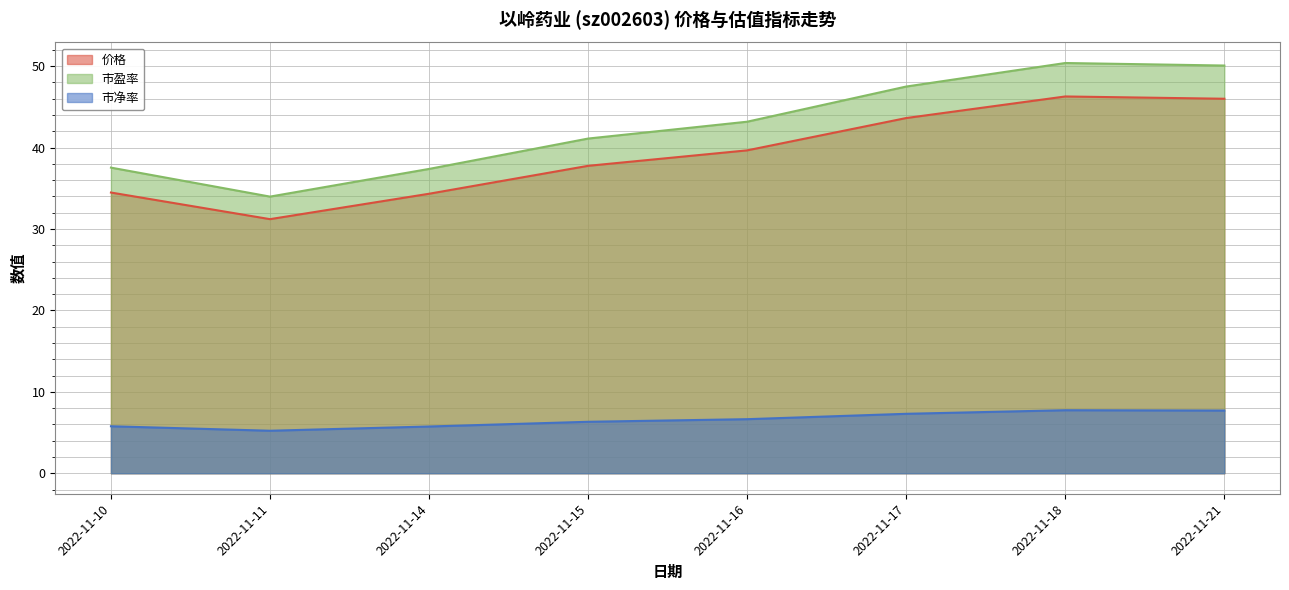

True or false: 价格 has a value of 11.9 at 2022-11-14.

False